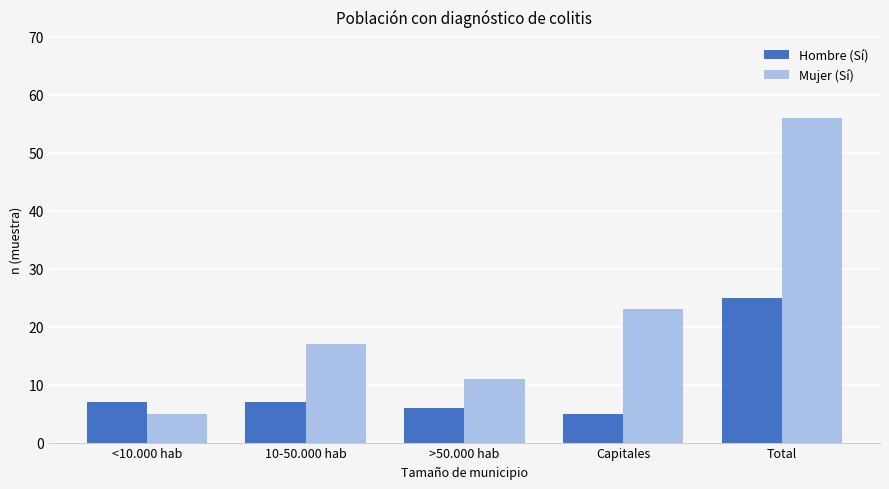

Which series has the largest total across all categories?

Mujer (Sí)